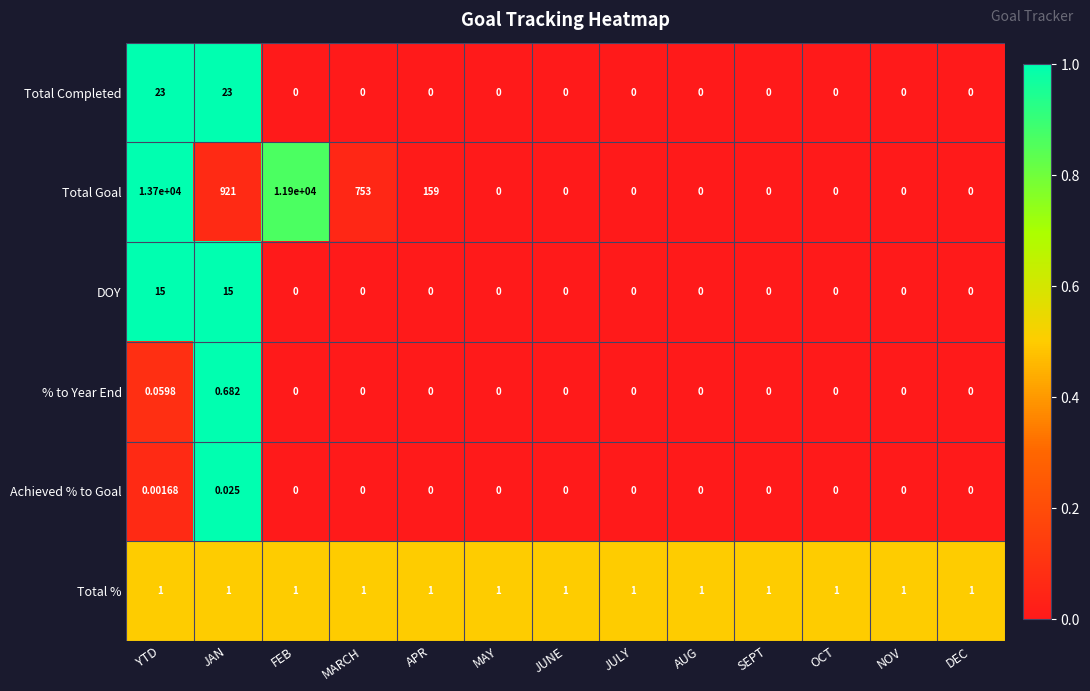

At which label is Total Goal closest to 6850?

FEB